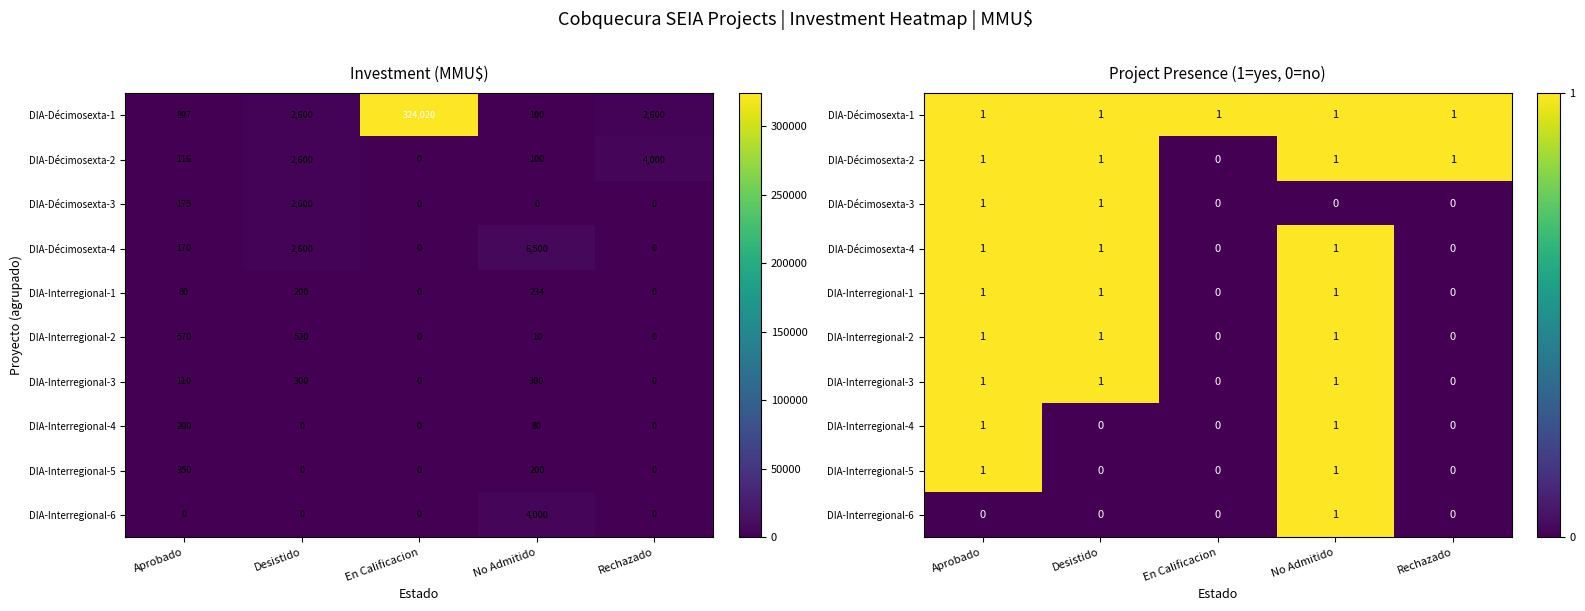

Is the value of DIA-Interregional-4 at No Admitido greater than the value of DIA-Décimosexta-3 at Desistido?

No